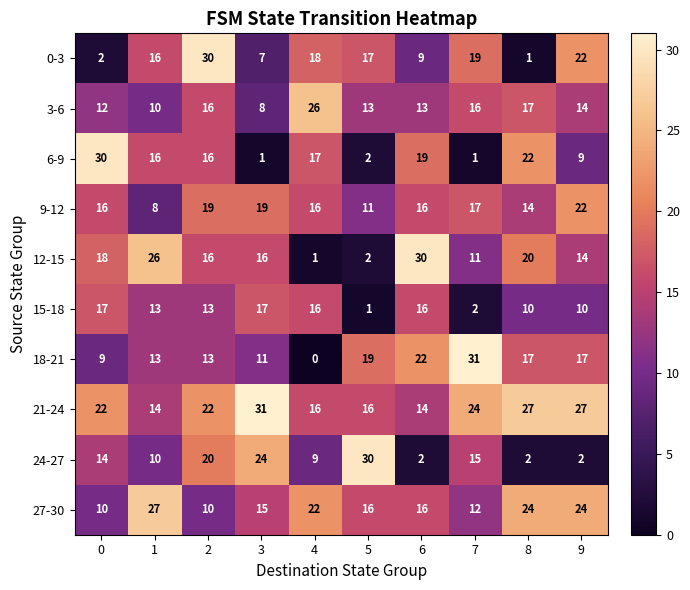

What is the sum of the 3-6 values at 1 and 9?

24